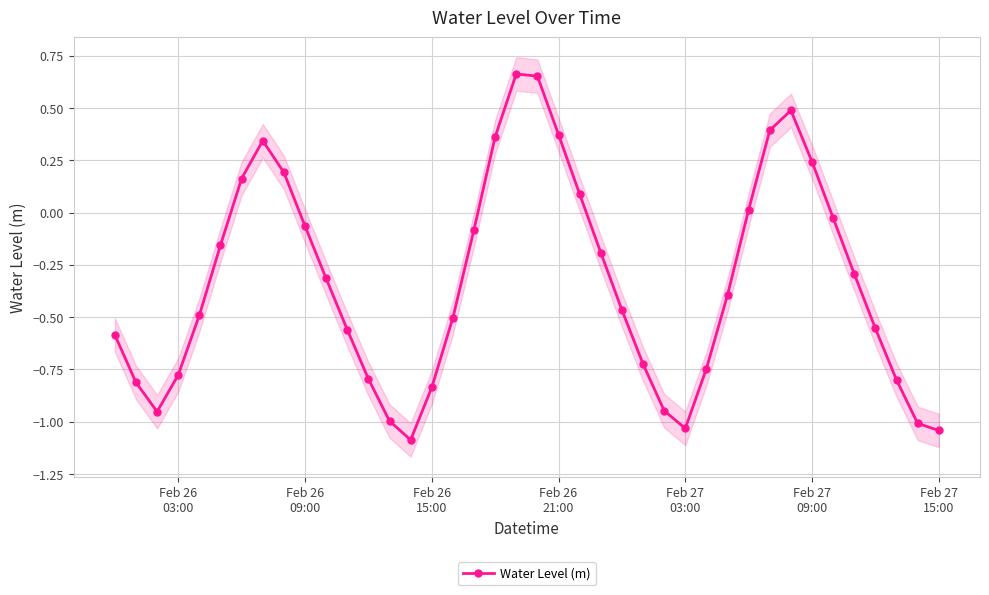

How many points are lower than both their immediate neighbors (excluding endpoints)?

3